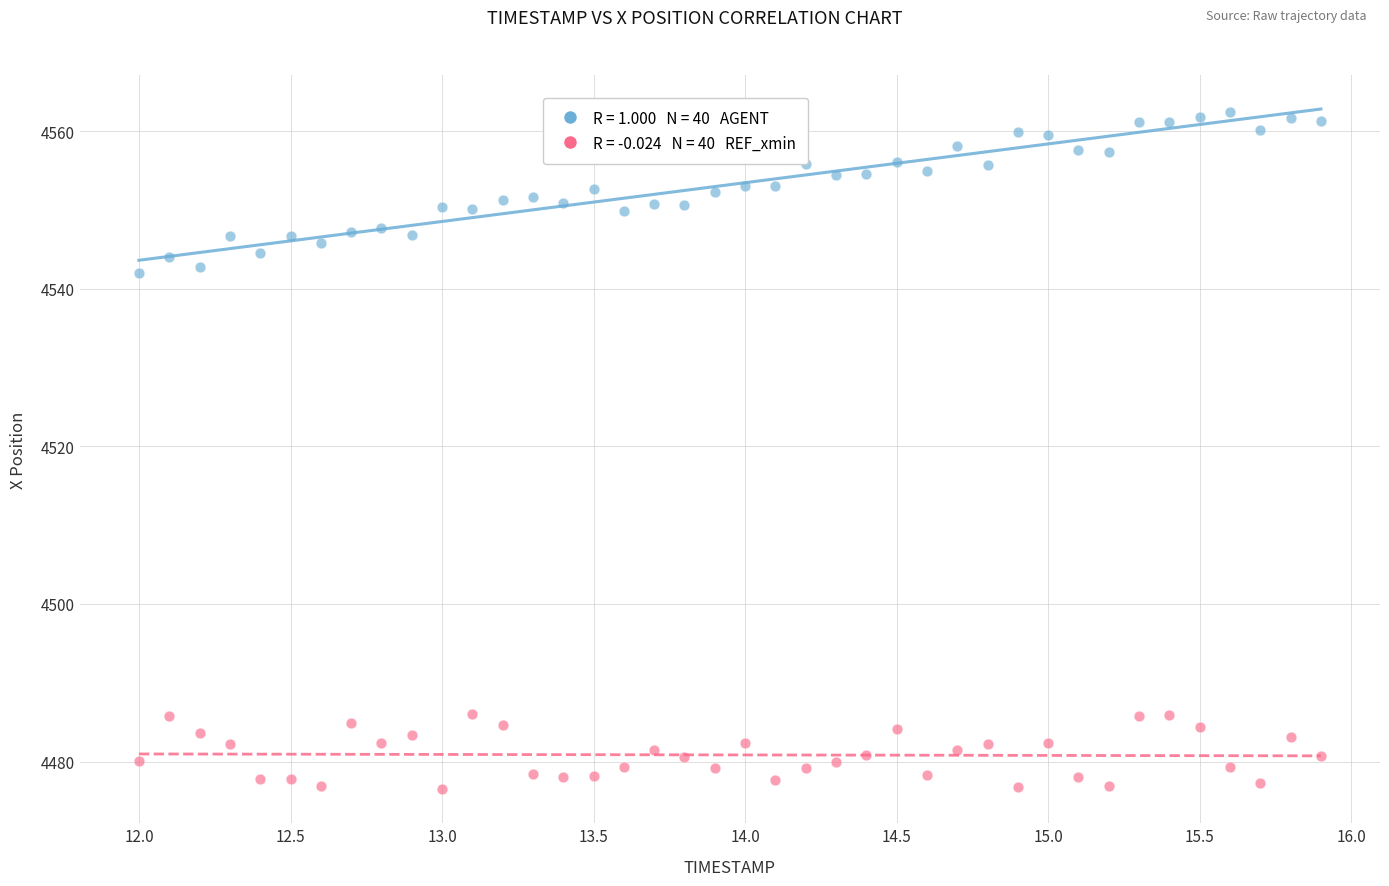

Across all data points, what is the range of X values (max minus min)?

3.9